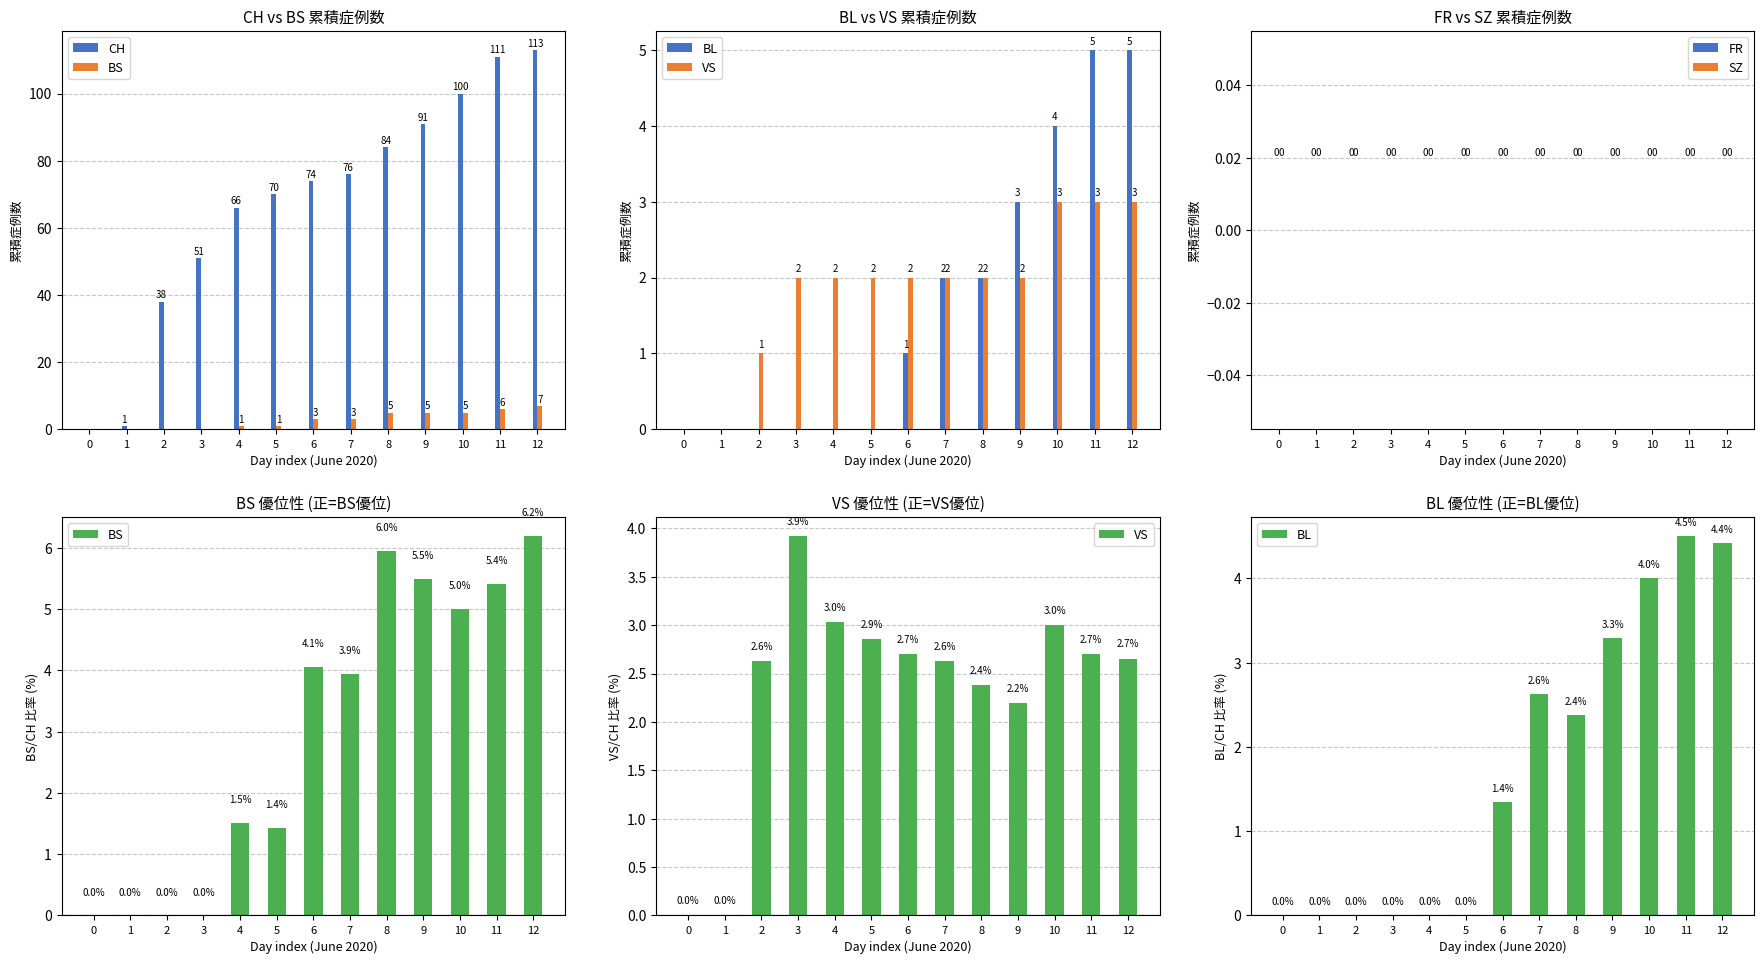

Is it true that SZ equals 0.0 at 3?

True